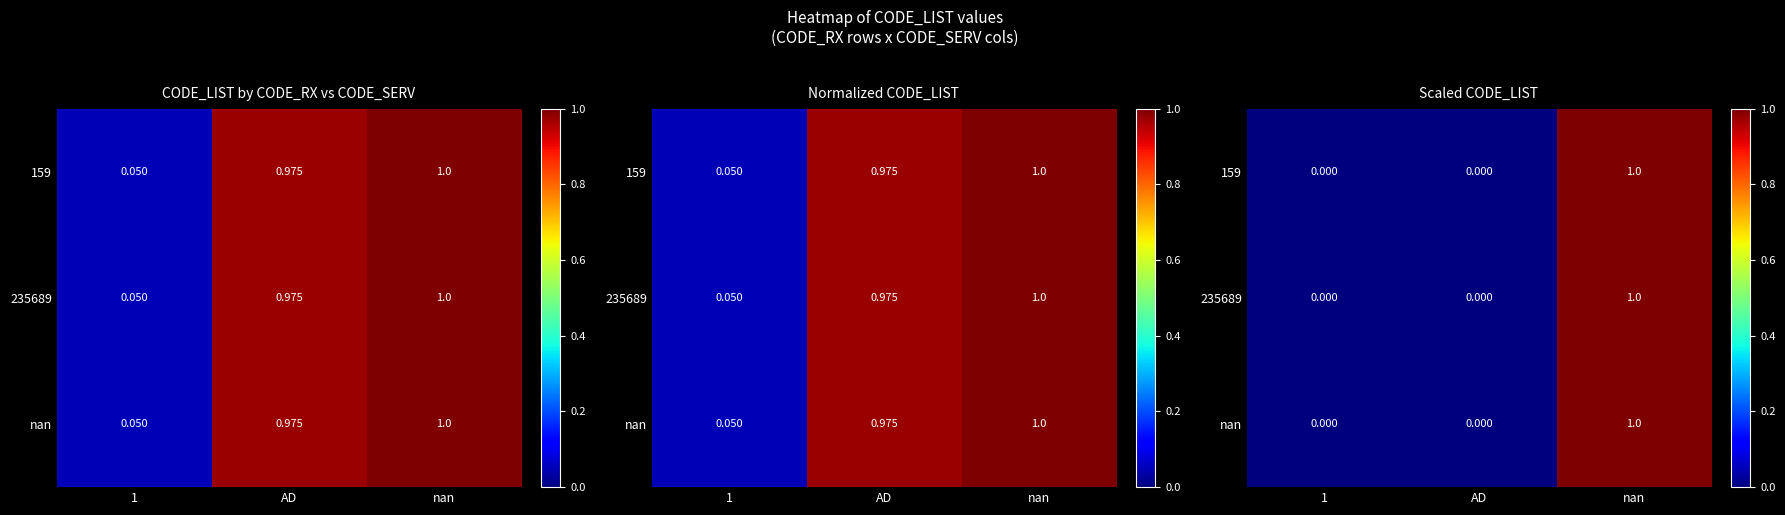

At how many categories does at least one series exceed 0?

1